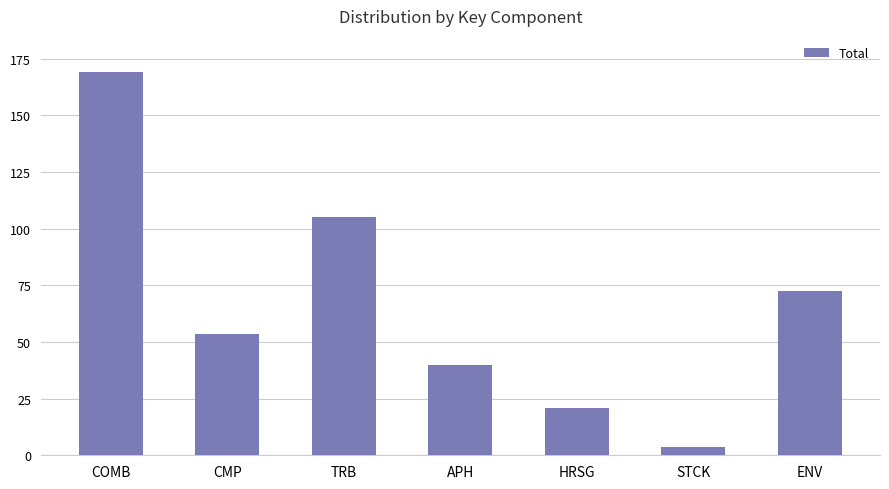

The value at ENV is 124.6. True or false?

False